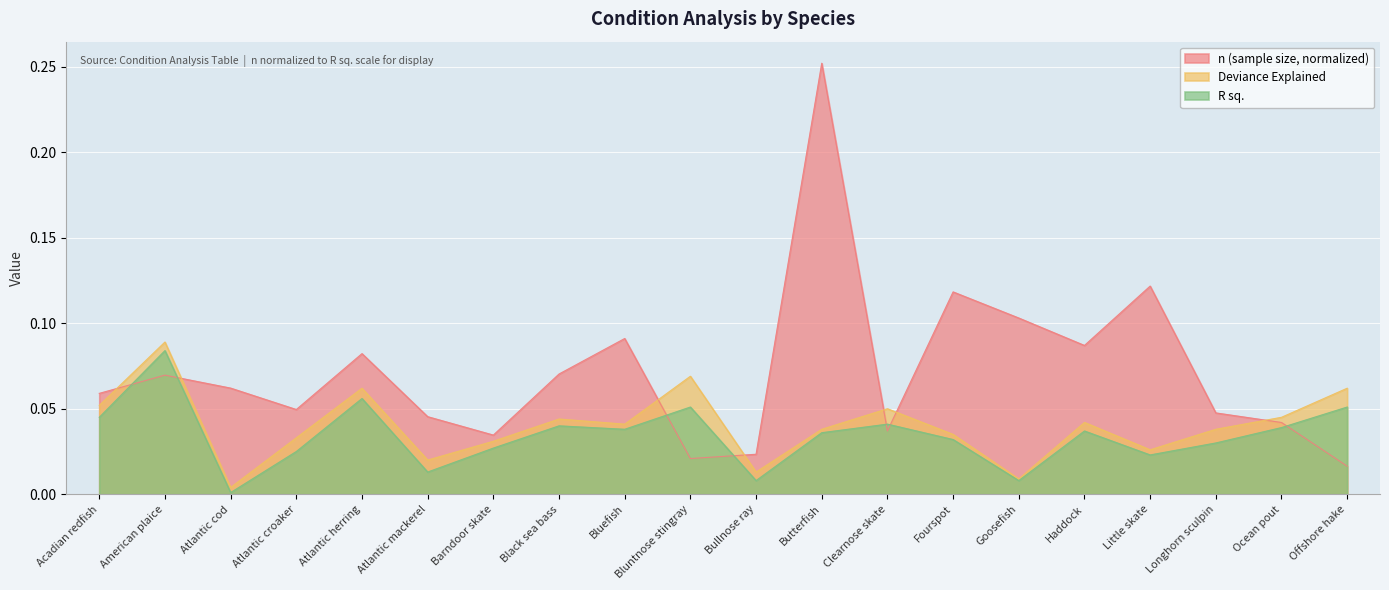

How many lines are shown in the chart?

3